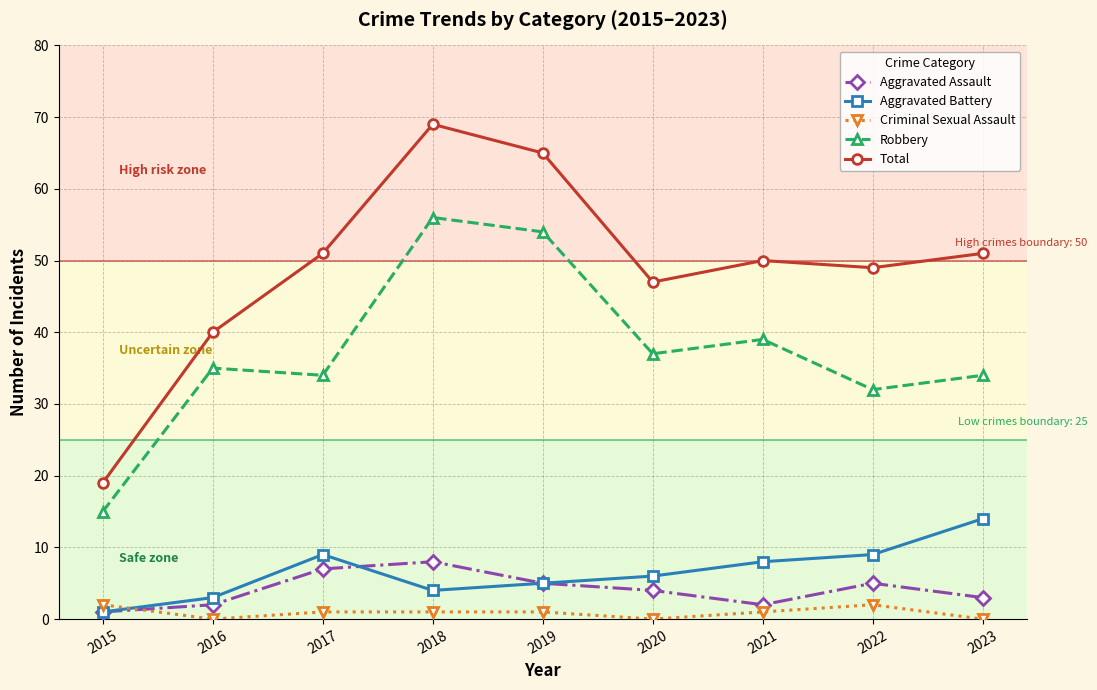

List the series in order of their peak value, highest first.

Total, Robbery, Aggravated Battery, Aggravated Assault, Criminal Sexual Assault